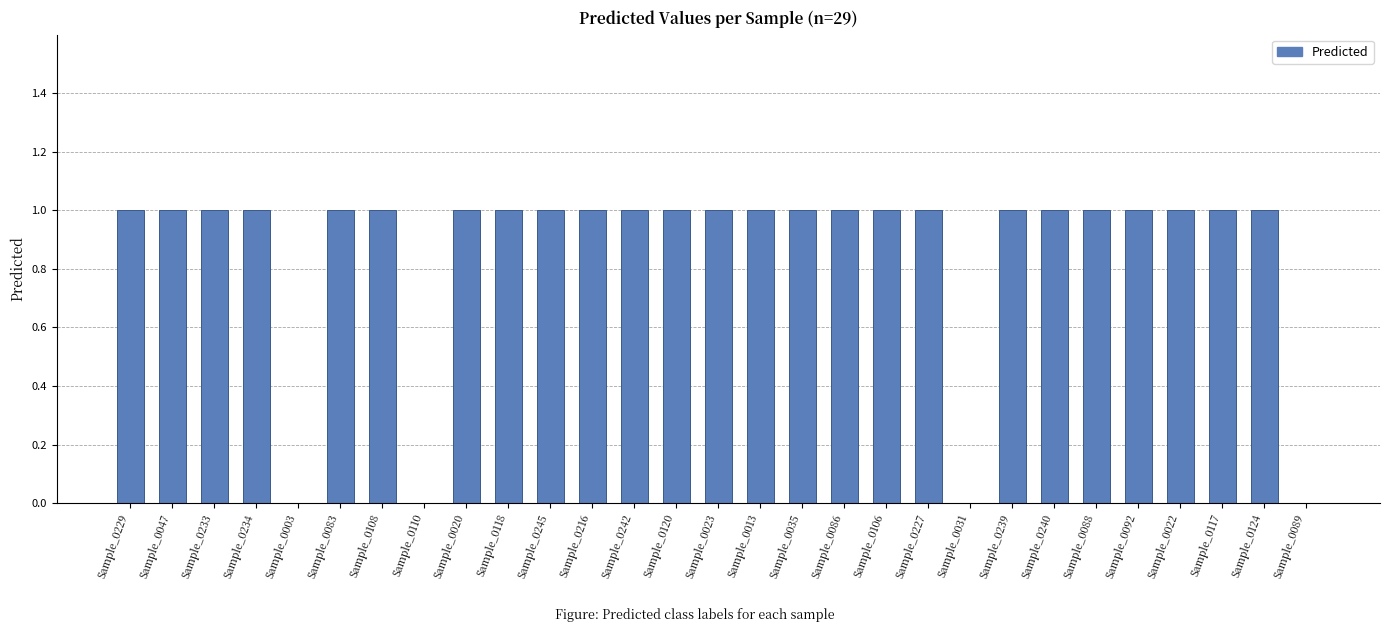

Count the number of categories in the chart.

29